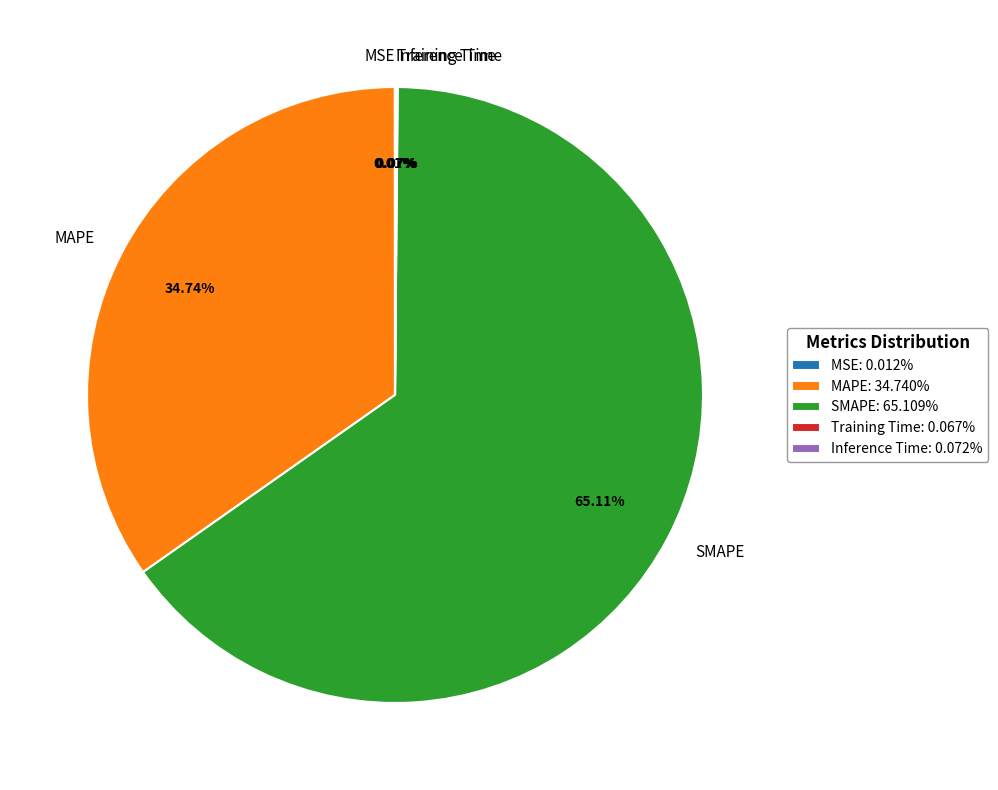

To the nearest percent, what is the difference between the SMAPE and MAPE slice percentages?

30%